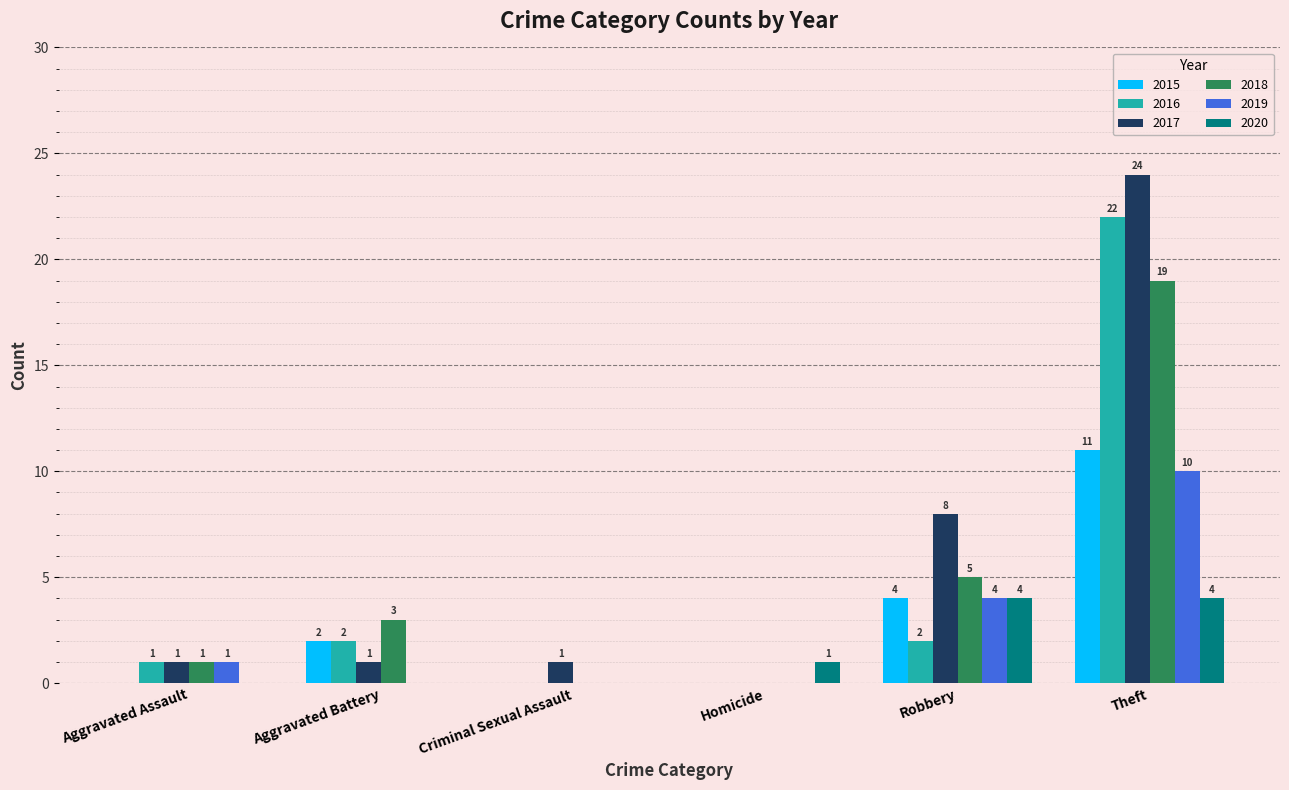

Which series changed the most between Robbery and Theft?

2016